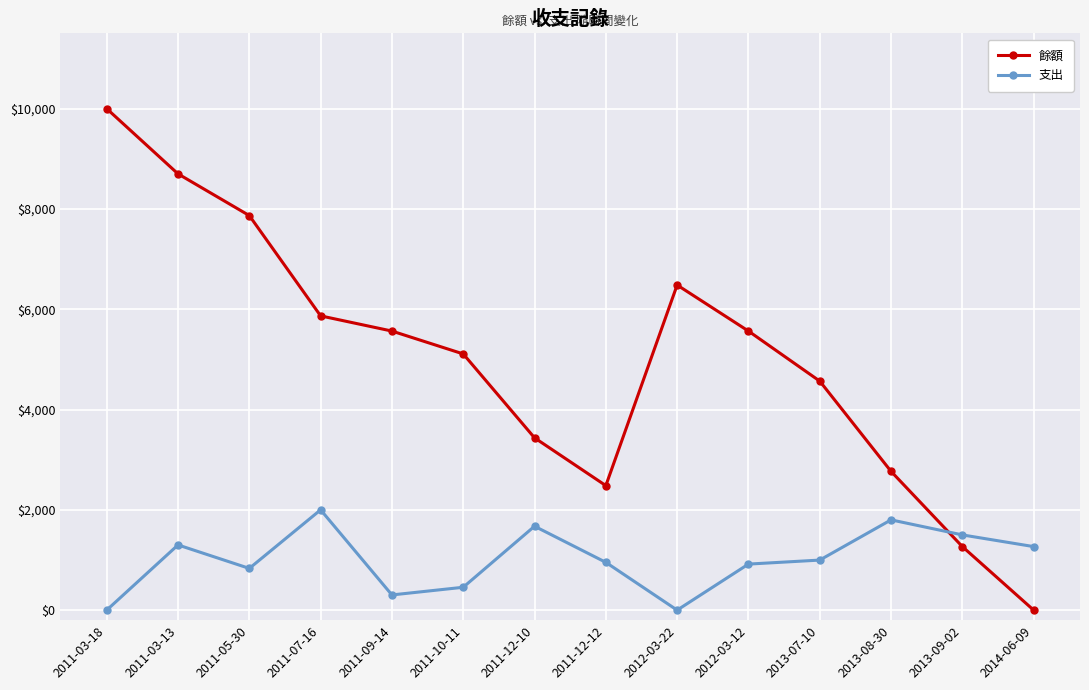

What is the highest value of the 支出 series?

2000